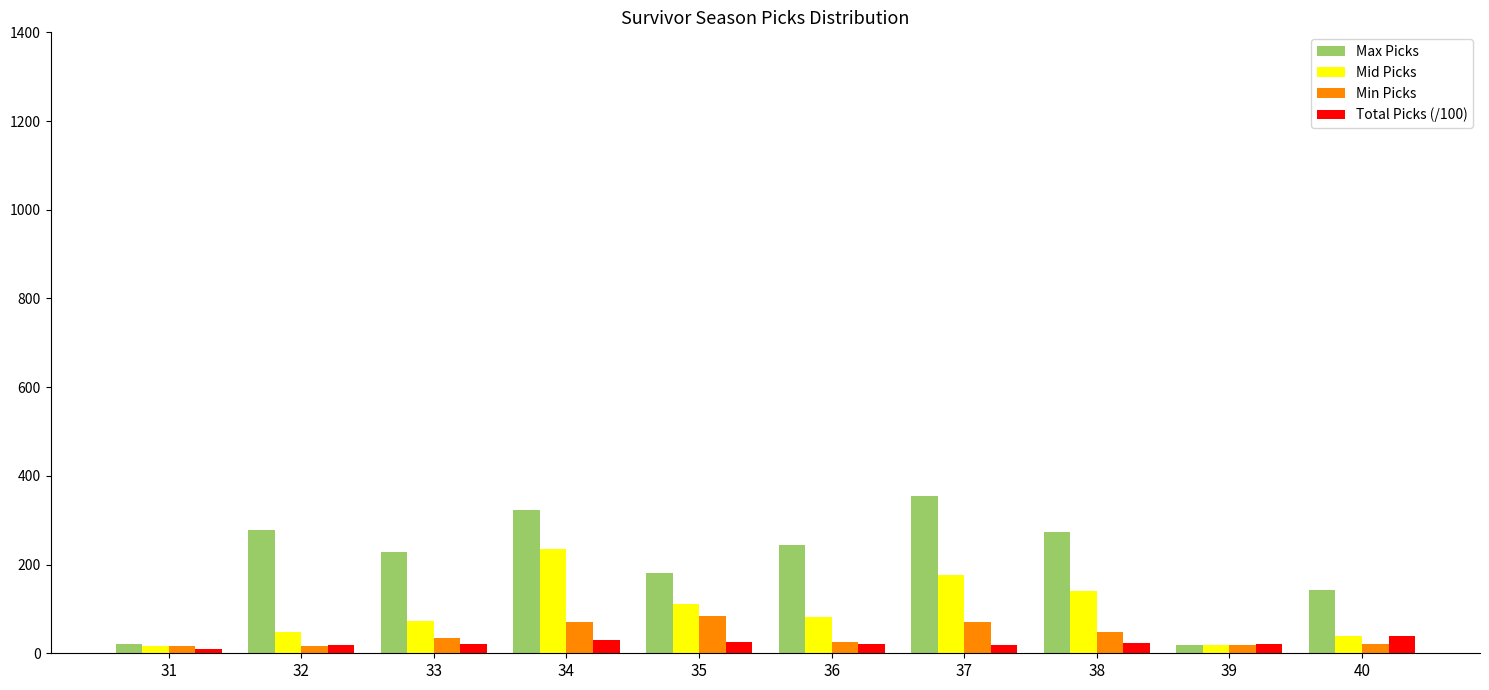

What is the minimum value shown in the chart?

9